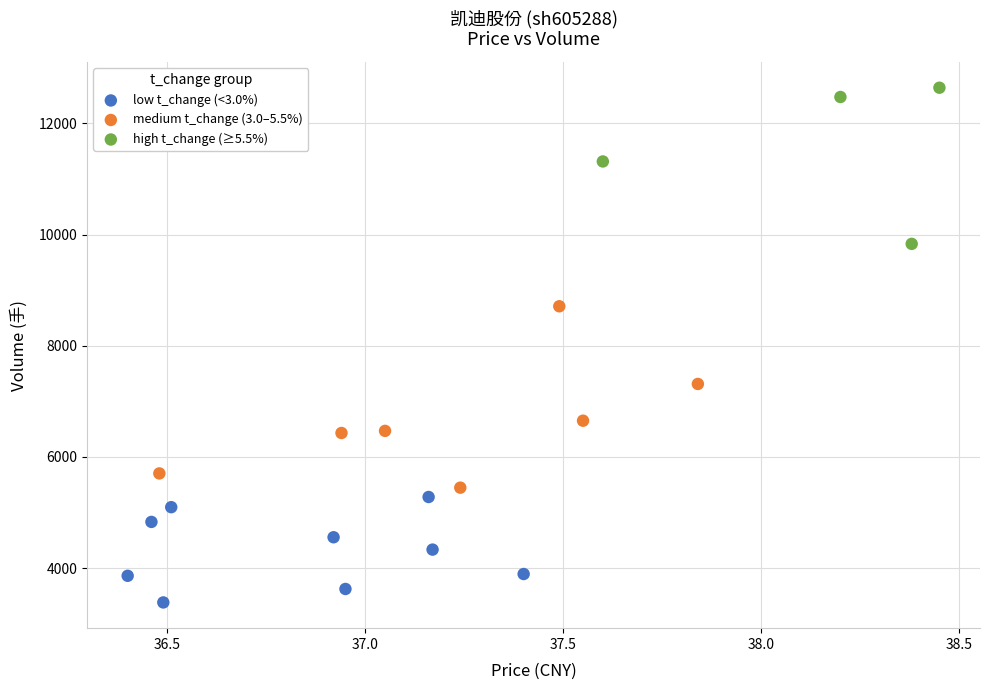

Which series contains the lowest Y value?

low t_change (<3.0%)